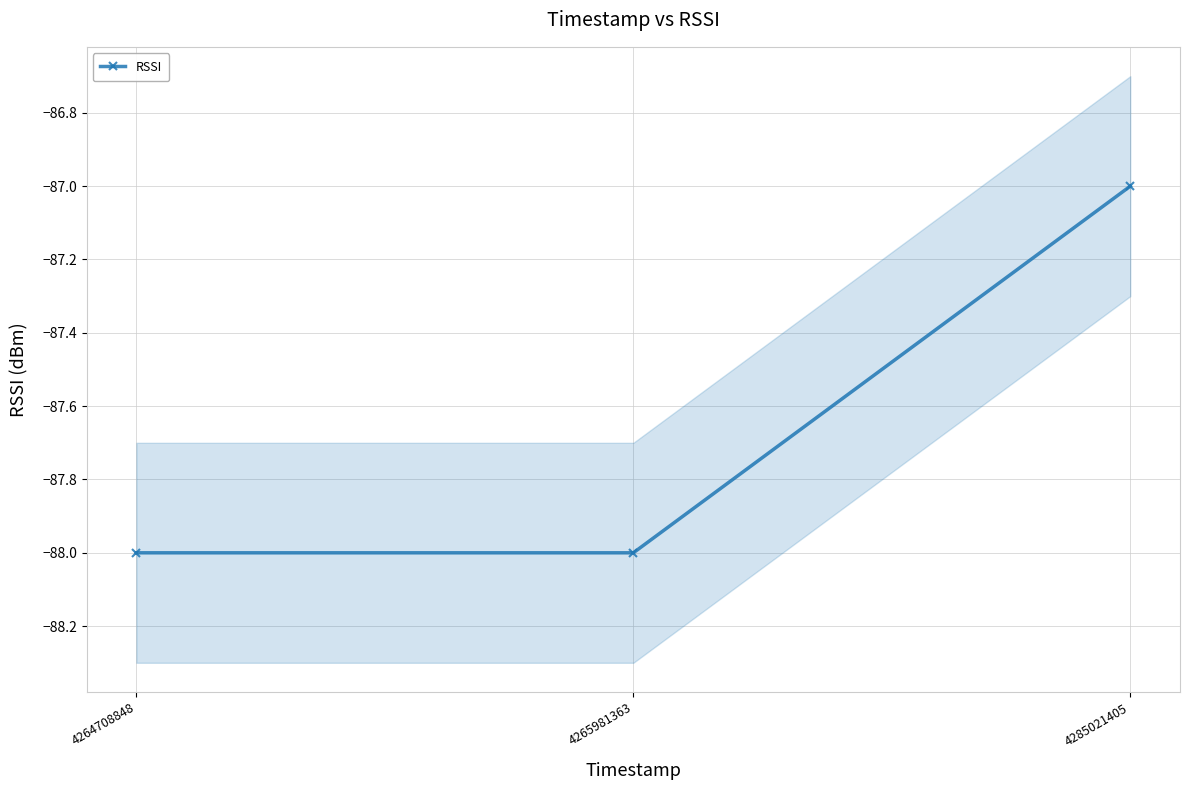

Is this an area chart (filled region under the line)?

No